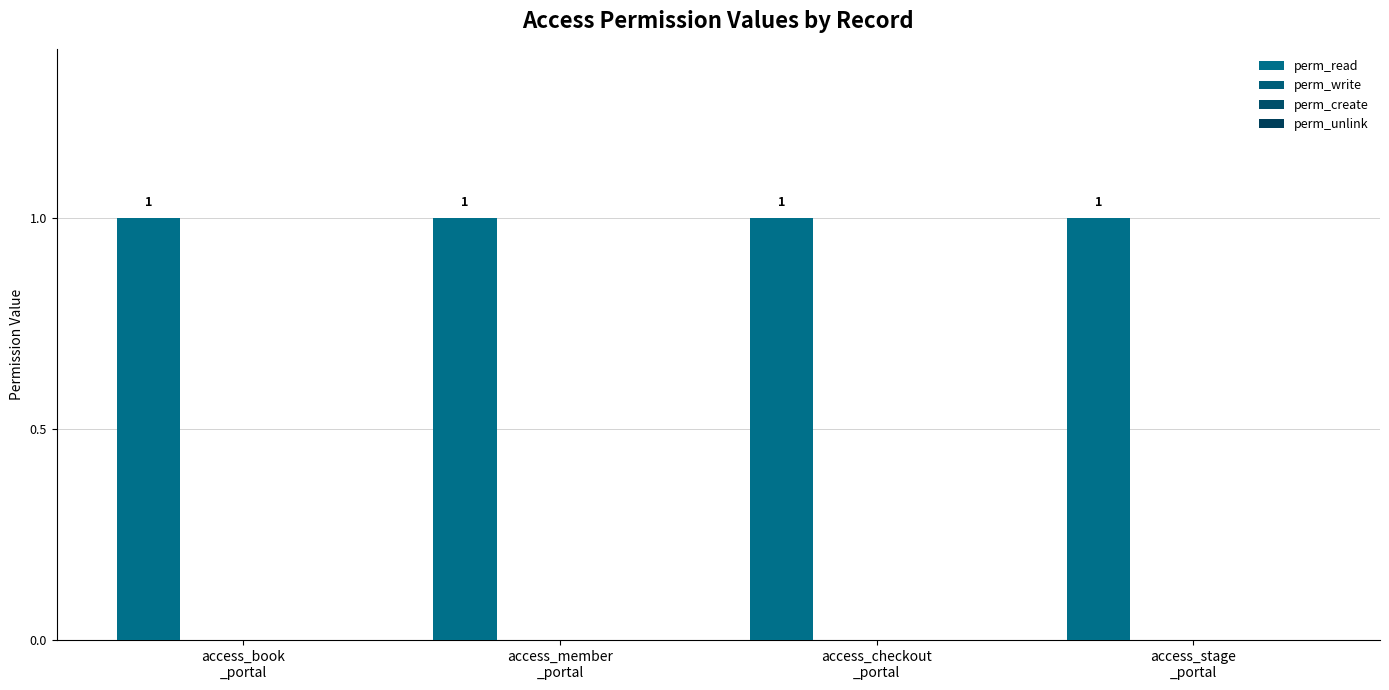

List the series in order of their peak value, lowest first.

perm_write, perm_create, perm_unlink, perm_read